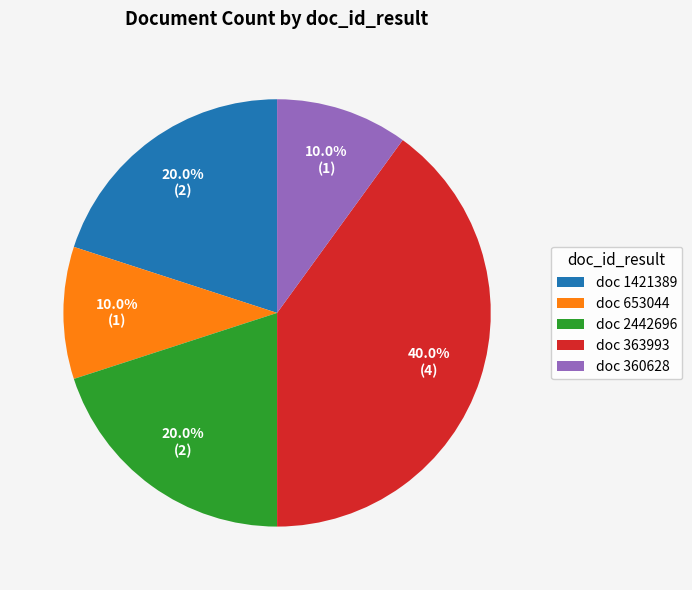

Which has a higher value, doc 2442696 or doc 360628?

doc 2442696